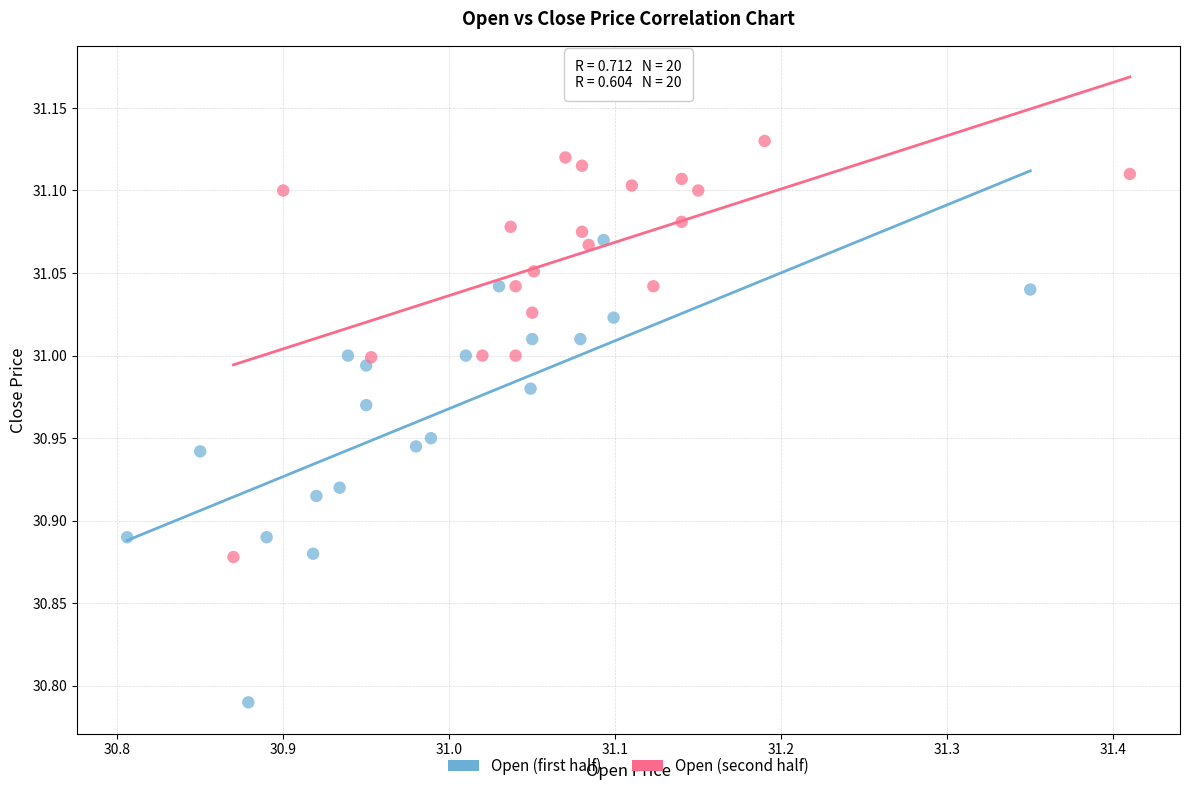

Which series has the largest Y range (max minus min)?

Open (first half)